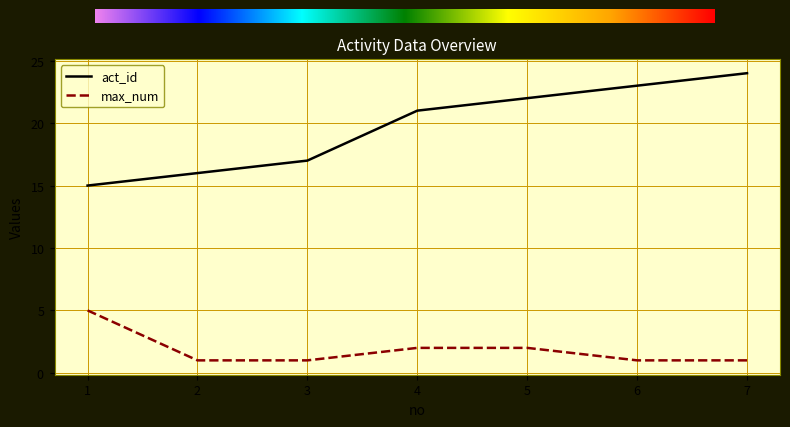

What are all the series names shown in the legend?

act_id, max_num